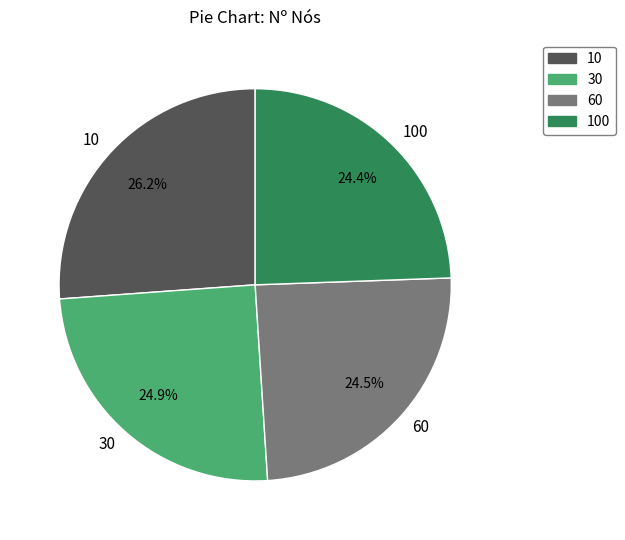

Which slice is the largest?

10